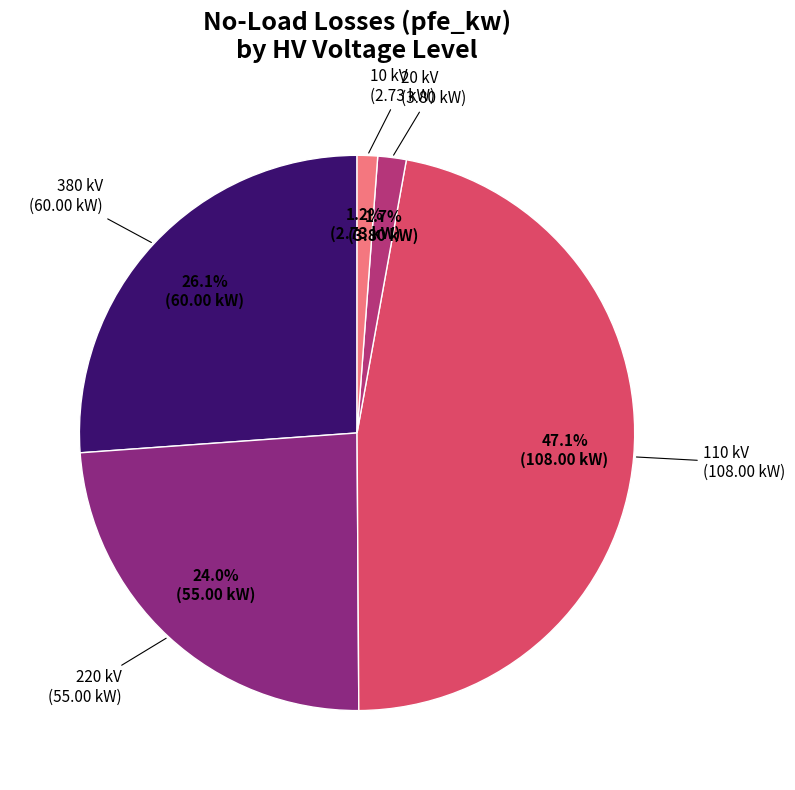

Is there any slice that represents more than half of the pie?

No